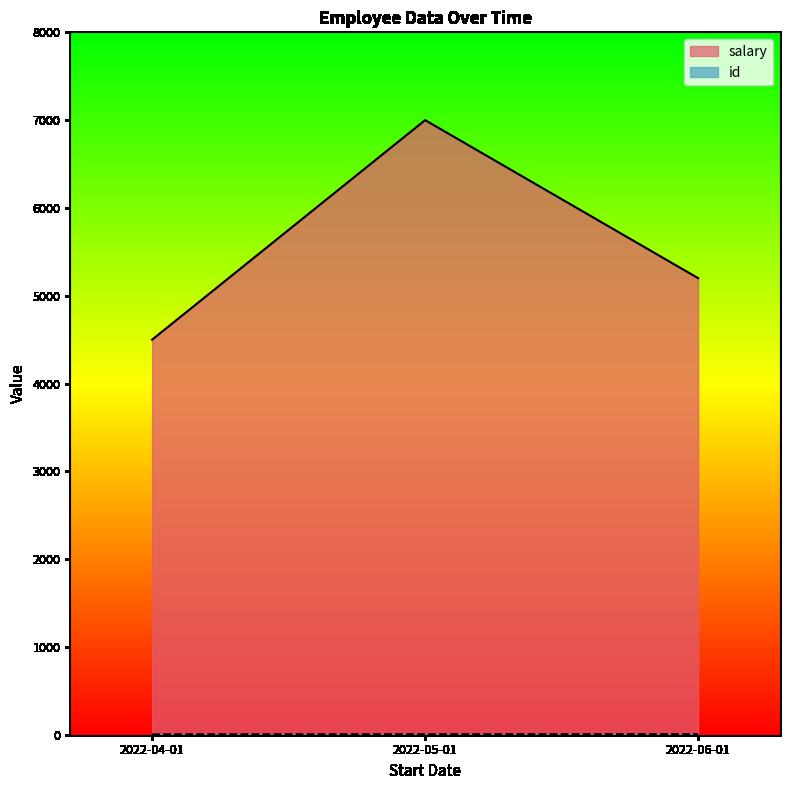

What are all the series names shown in the legend?

salary, id